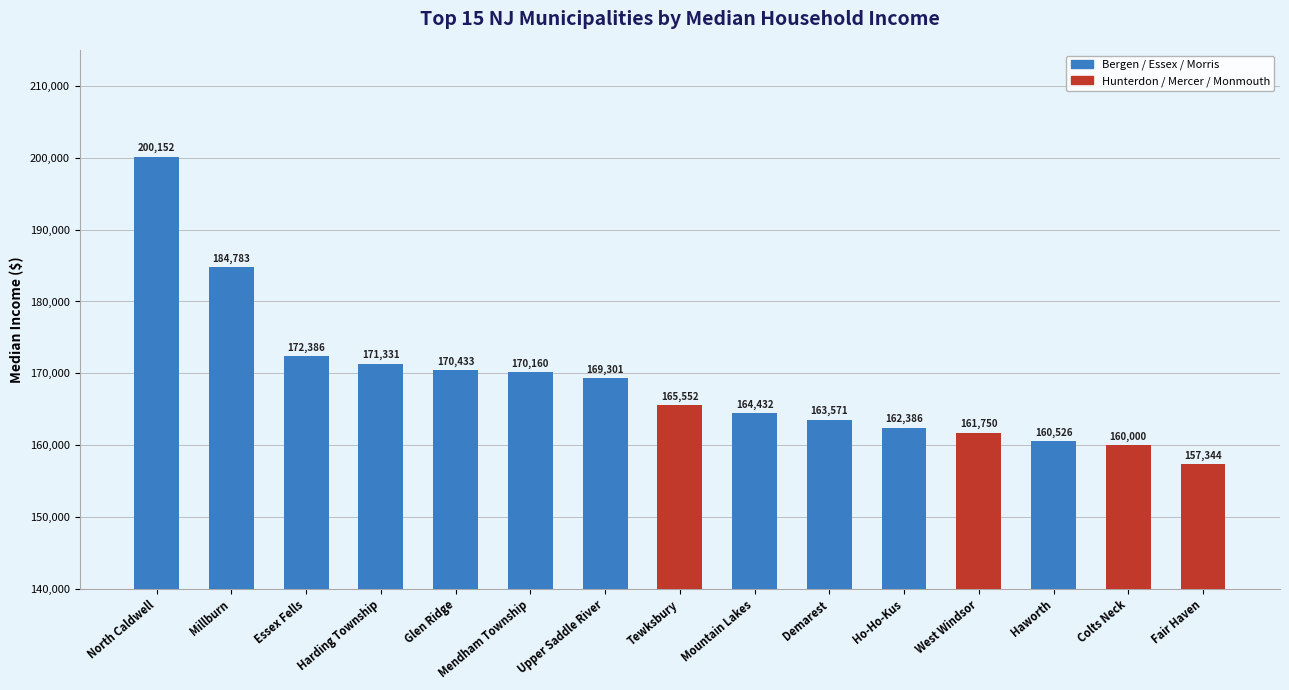

What is the value of the 3rd bar from the left?

172386